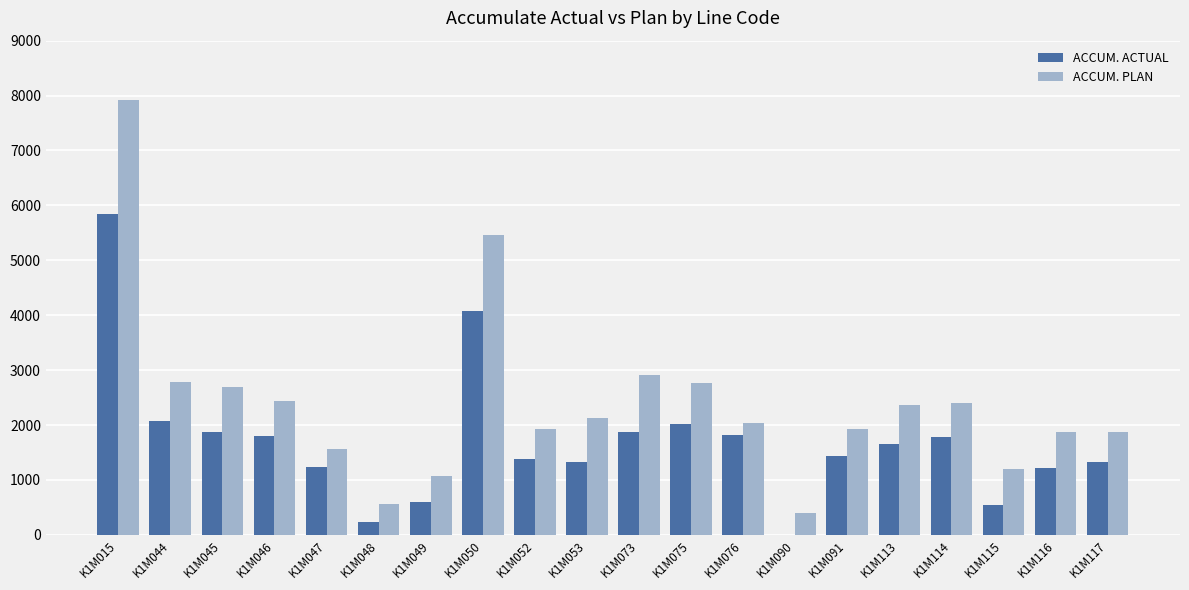

Is the value of ACCUM. PLAN at K1M090 greater than the value of ACCUM. ACTUAL at K1M076?

No